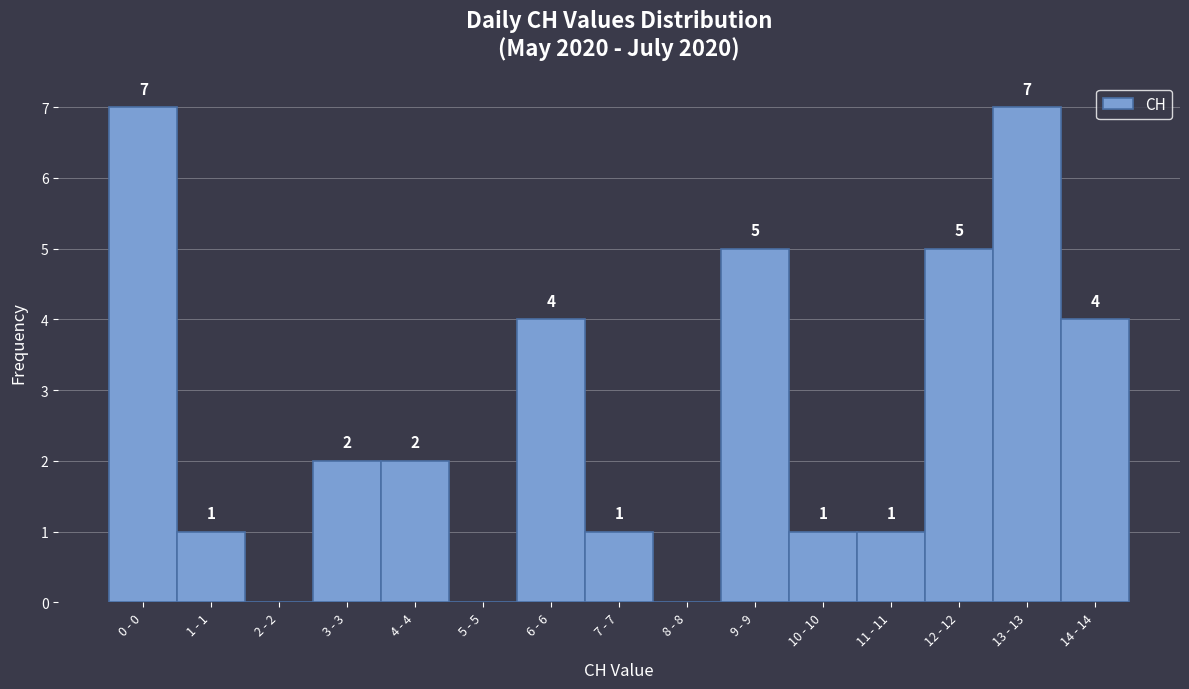

Reading left to right, transcribe all the data shown in this chart.

0 - 0=7	1 - 1=1	2 - 2=0	3 - 3=2	4 - 4=2	5 - 5=0	6 - 6=4	7 - 7=1	8 - 8=0	9 - 9=5	10 - 10=1	11 - 11=1	12 - 12=5	13 - 13=7	14 - 14=4